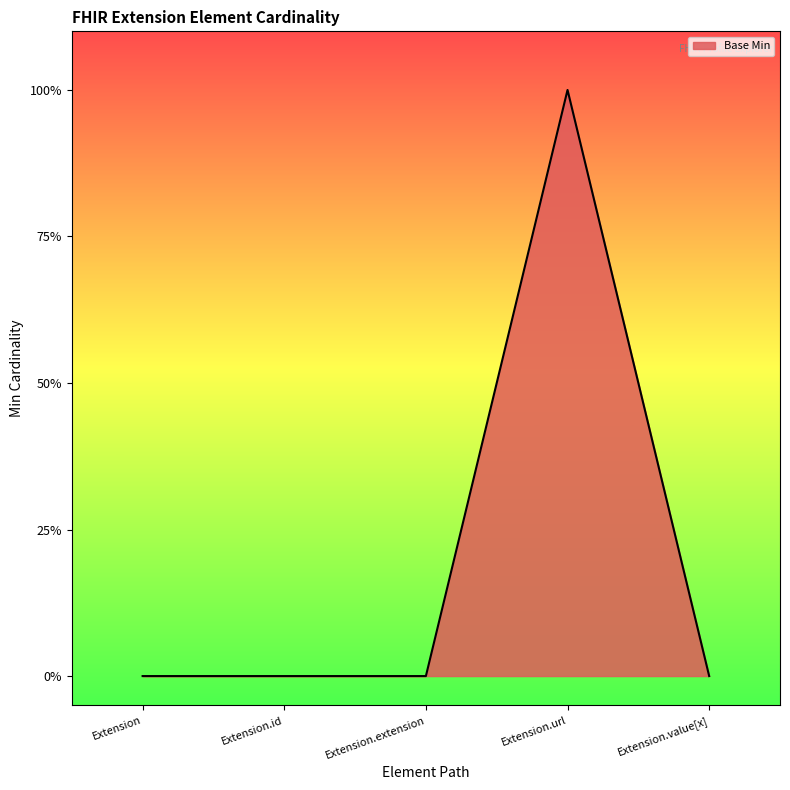

List the labels in order of value, smallest first.

Extension, Extension.id, Extension.extension, Extension.value[x], Extension.url